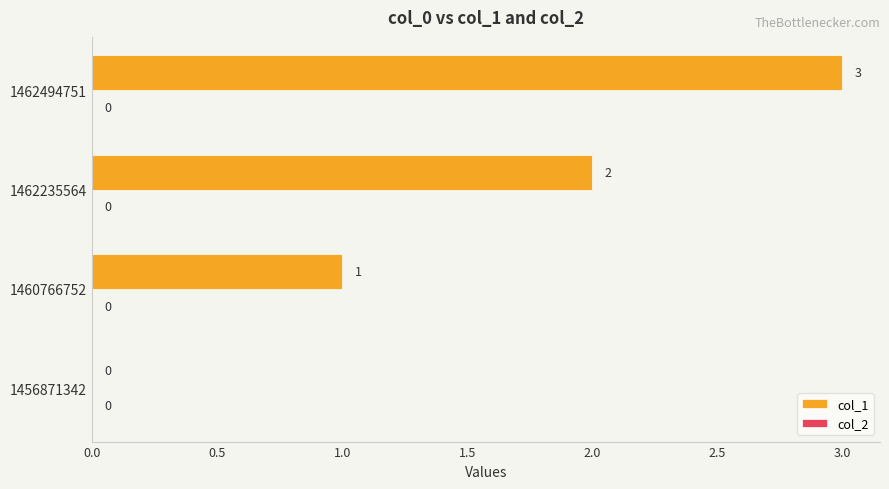

Which has a higher value, 1462494751 or 1462235564?

1462494751